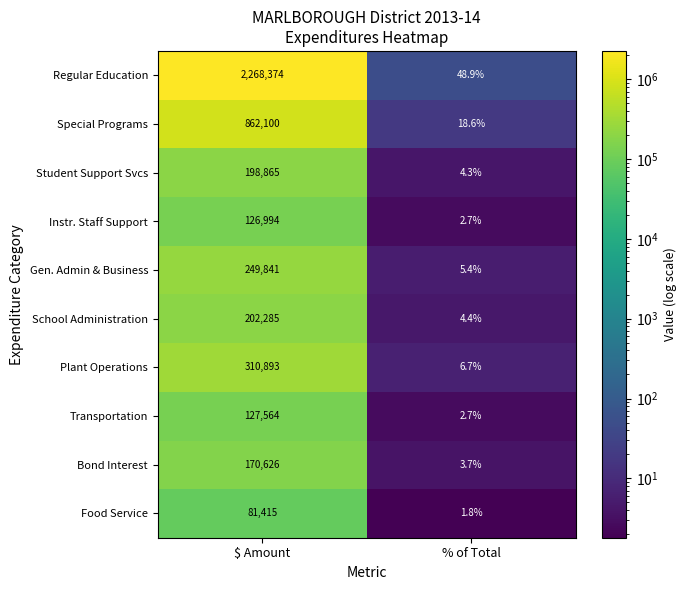

What is the total value across all series at % of Total?

99.2